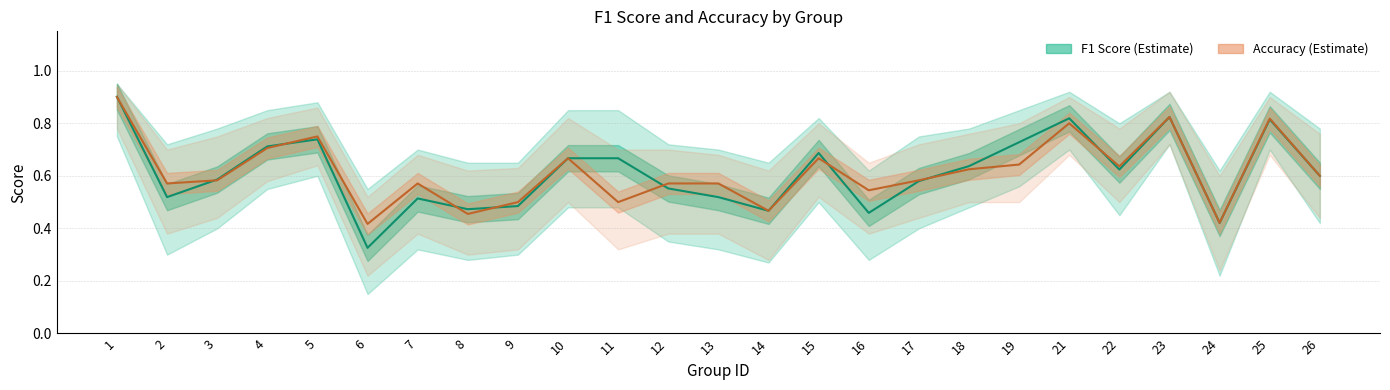

How many interior local peaks does the F1 Score series have?

6